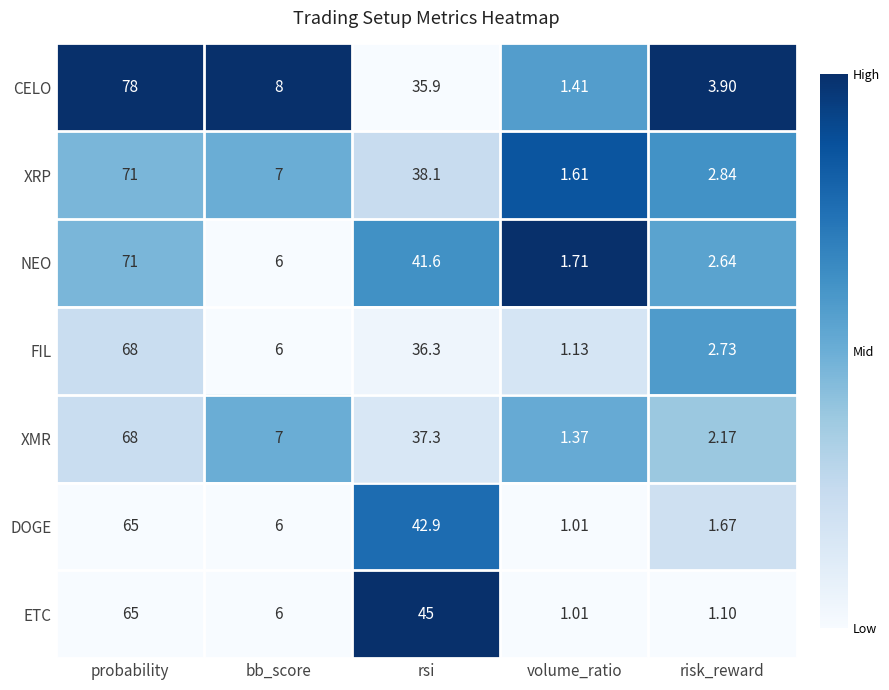

Where is NEO nearest to the value 36?

rsi